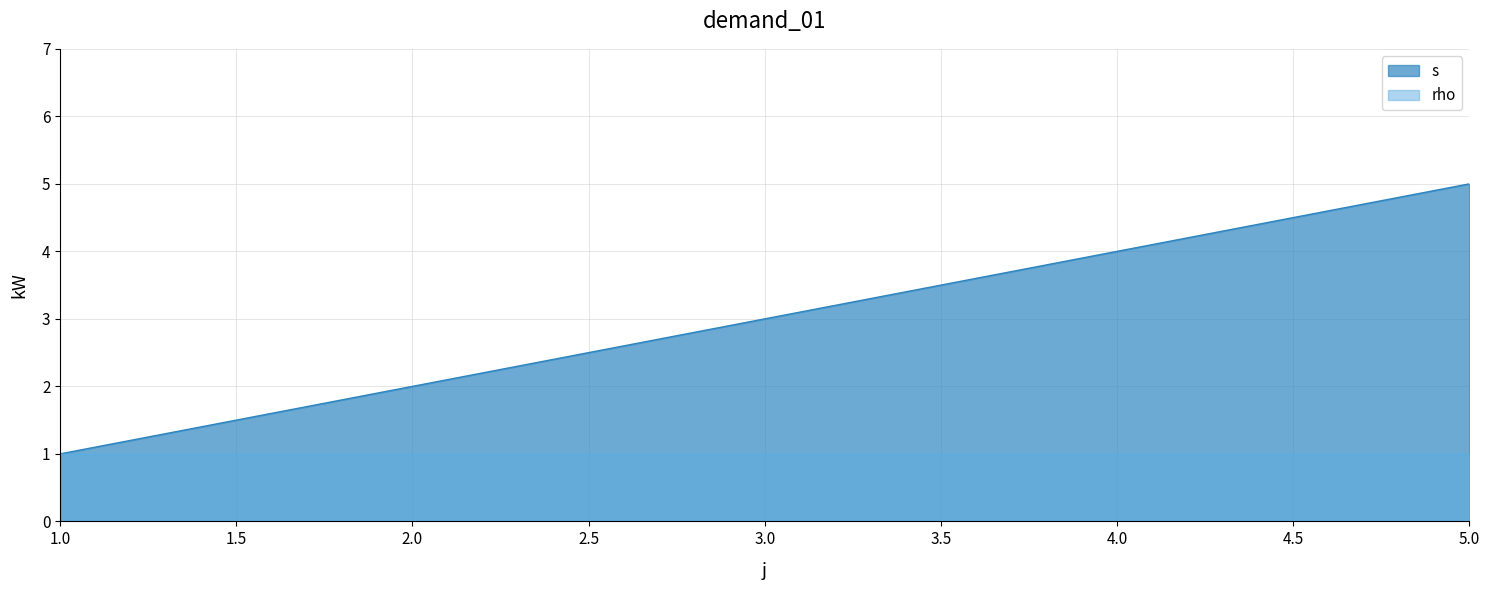

List the labels in order of value, smallest first.

1, 2, 3, 4, 5